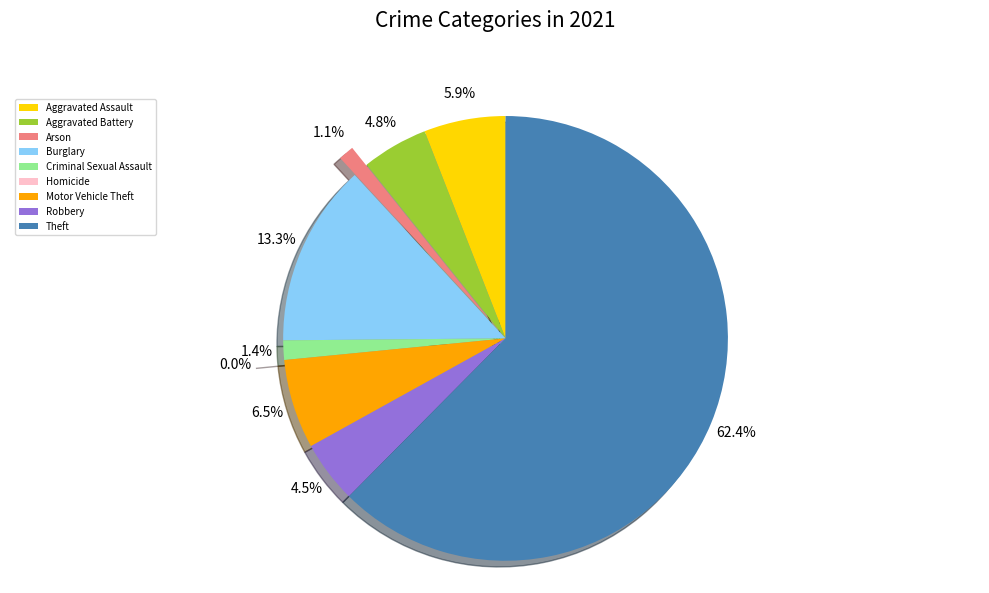

Is it true that Burglary is 6% of the pie?

False